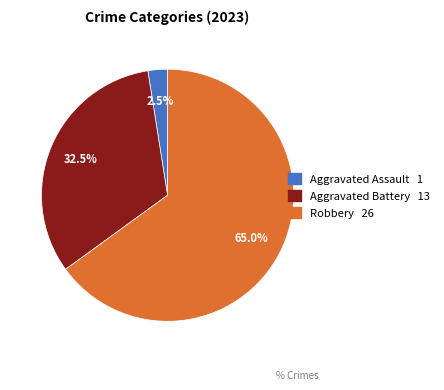

Which category accounts for the majority?

Robbery